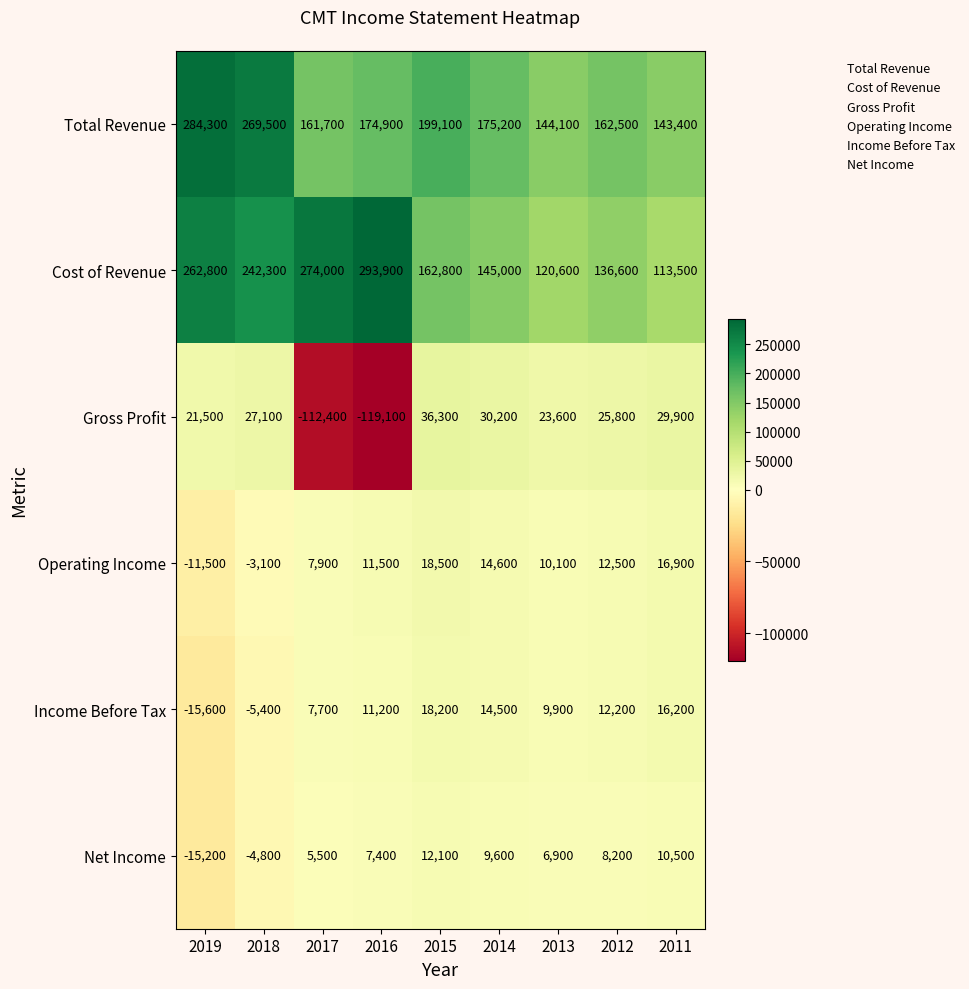

Between 2018 and 2017, which series saw the biggest shift?

Gross Profit